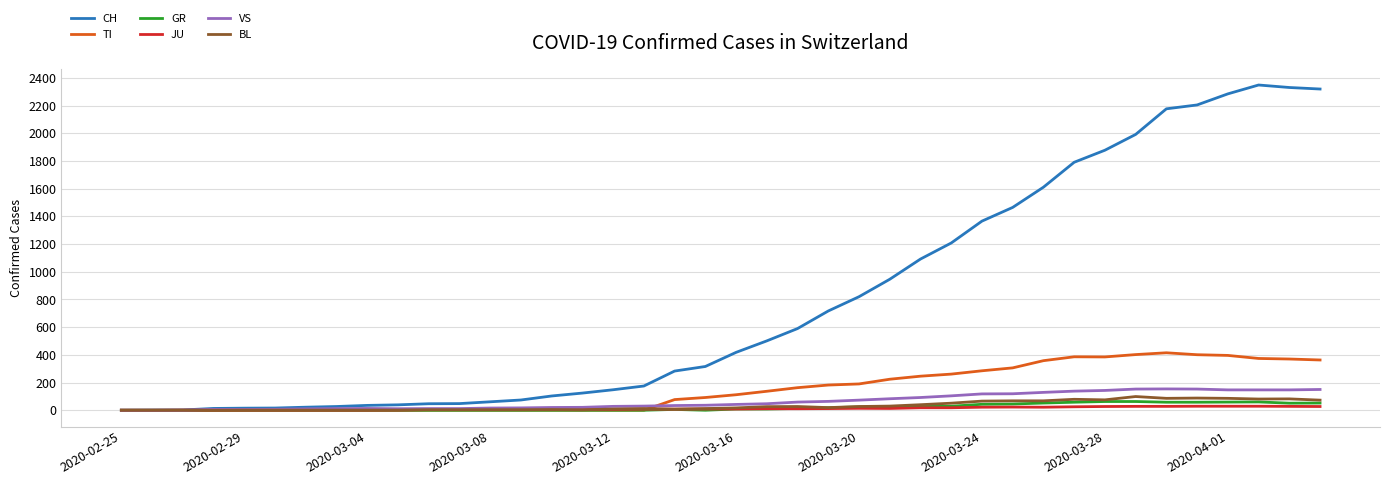

What is the average value of the CH series?

790